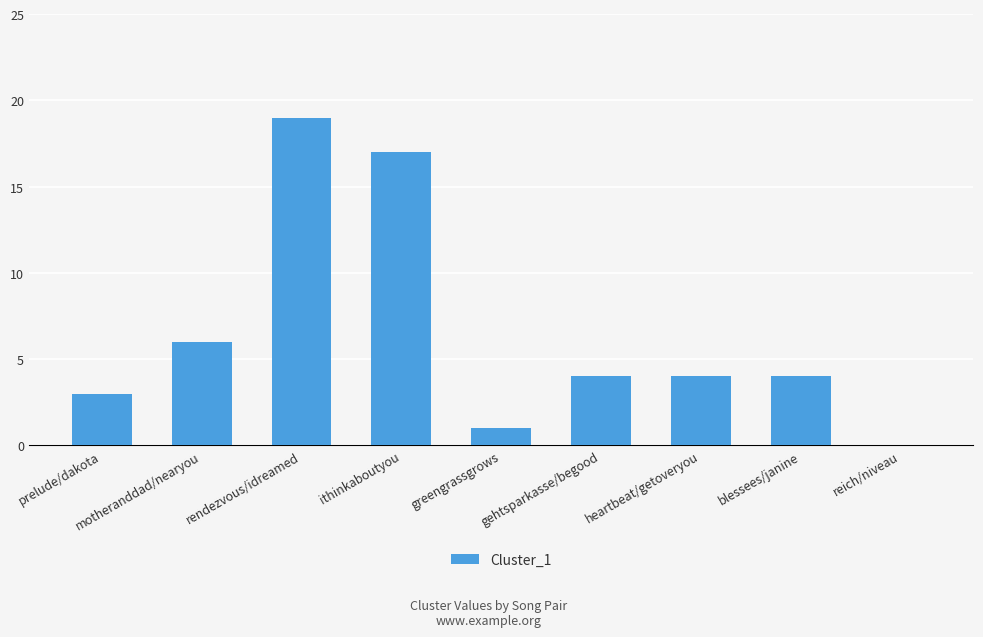

Is it true that the value at blessees/janine is 2?

False